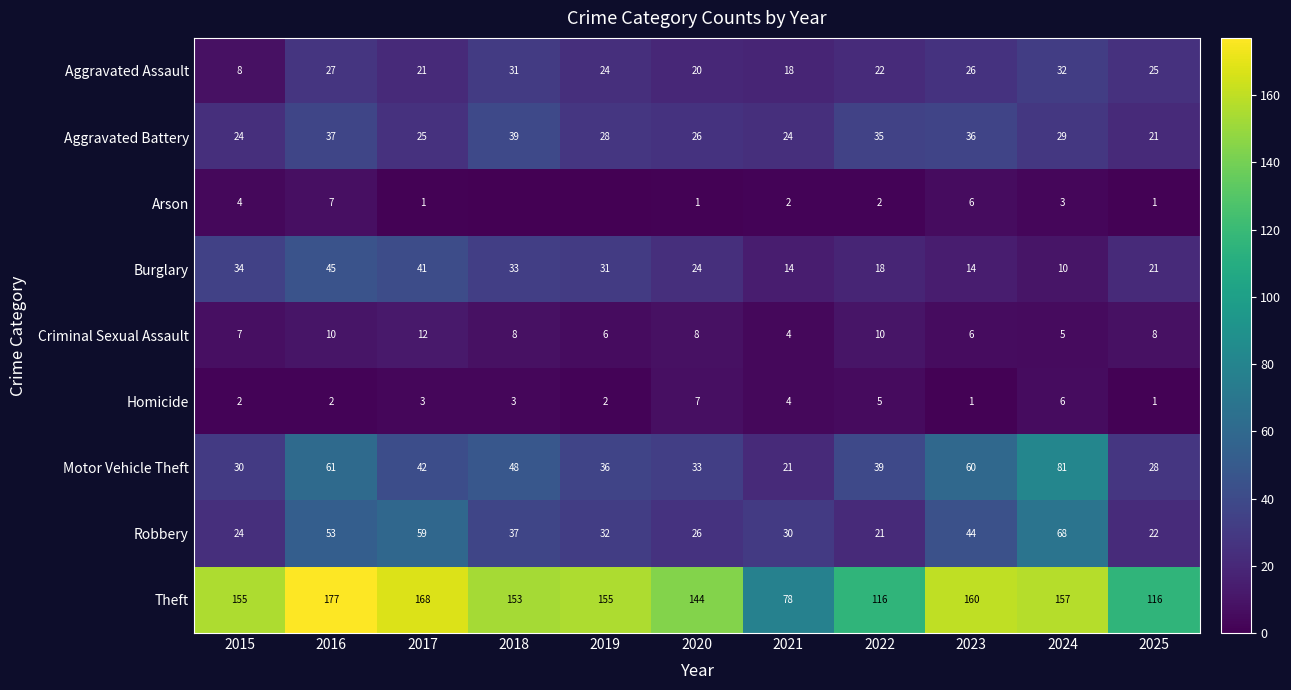

What is the difference between the maximum and minimum values in the Homicide series?

6